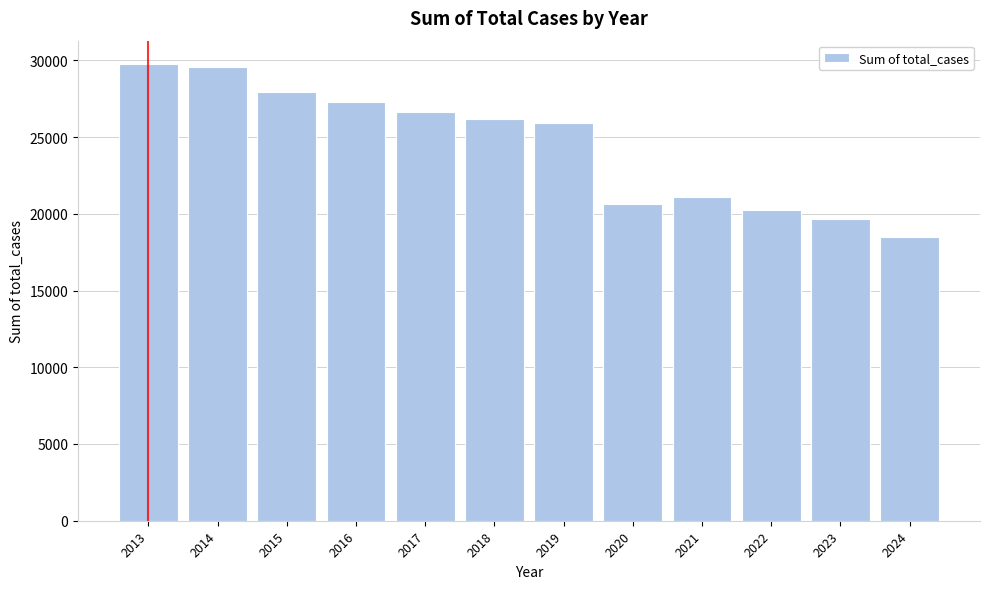

Reading left to right, extract all data points from this chart.

29790	29581	27938	27292	26611	26165	25919	20657	21062	20270	19692	18515